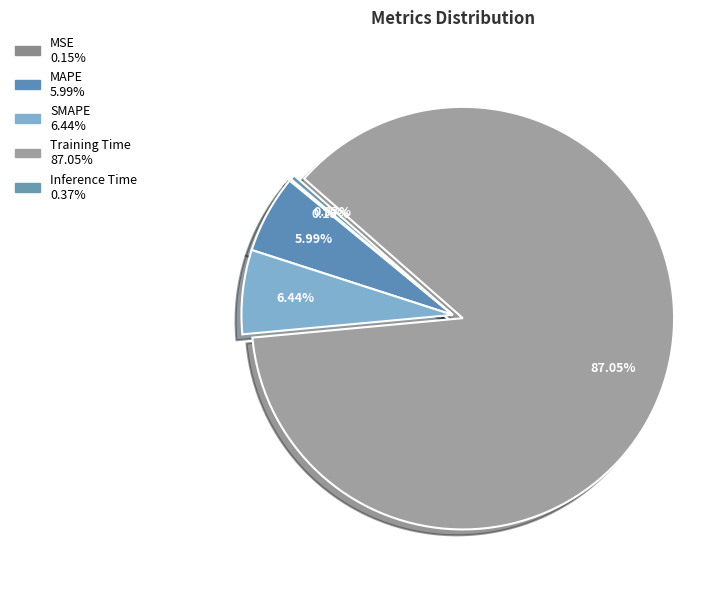

To the nearest percent, what is the combined percentage of MSE and Inference Time?

1%